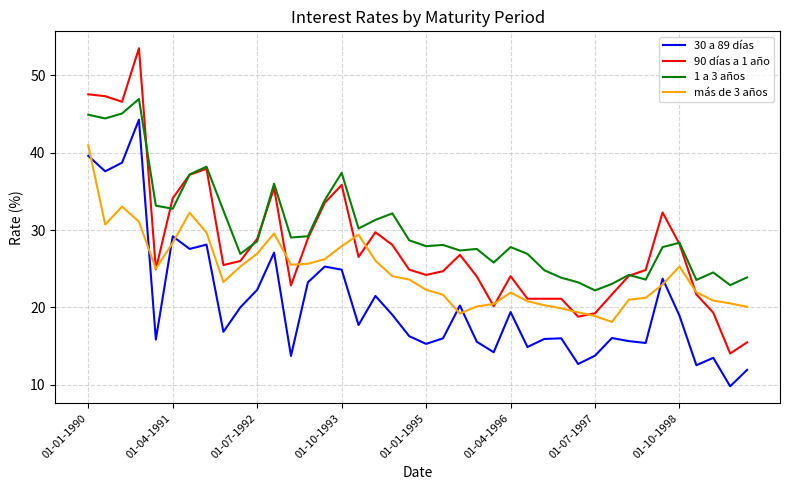

Which series has the widest spread of values?

90 días a 1 año